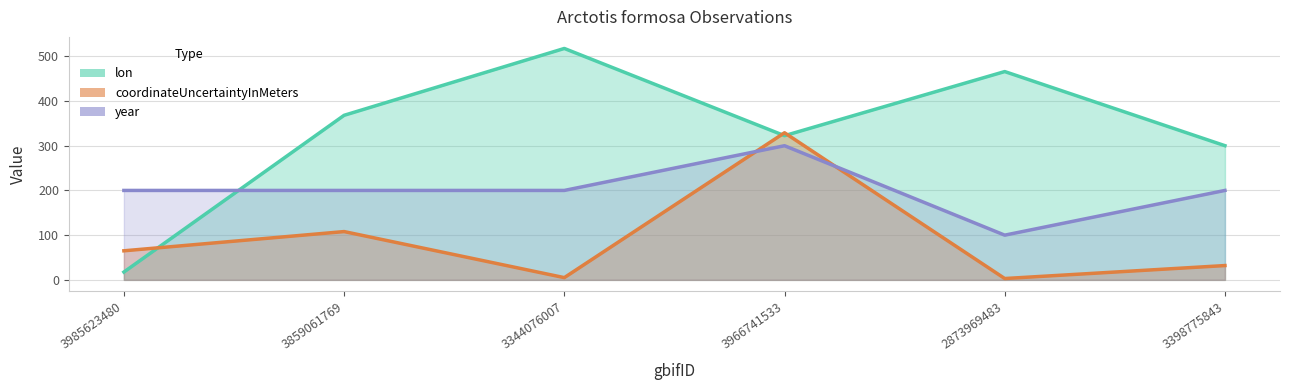

Where do lon and year first cross each other?

3985623480 and 3859061769